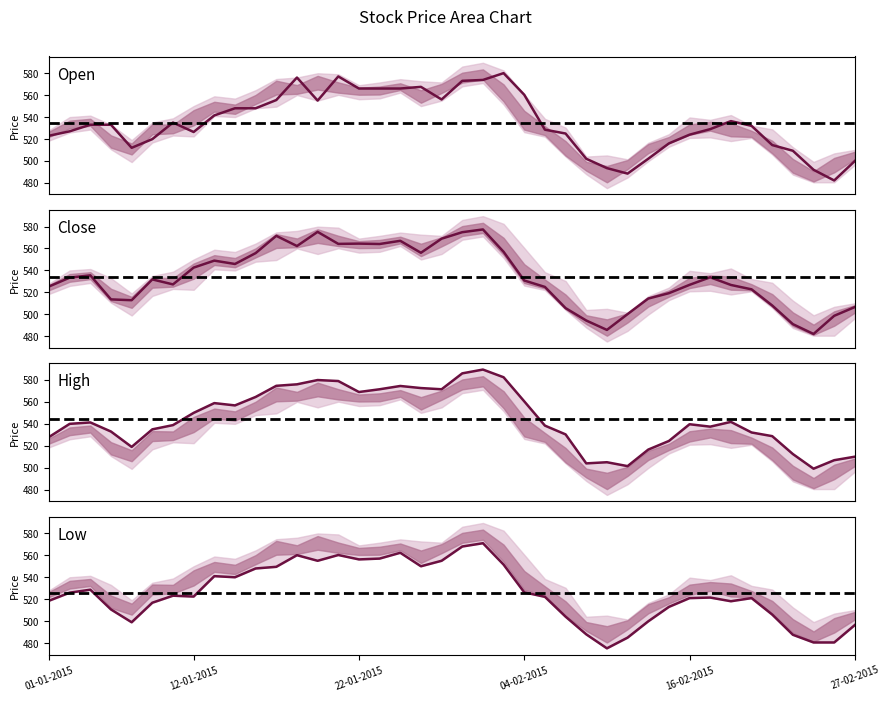

Where does the Open series first go above 533?

6